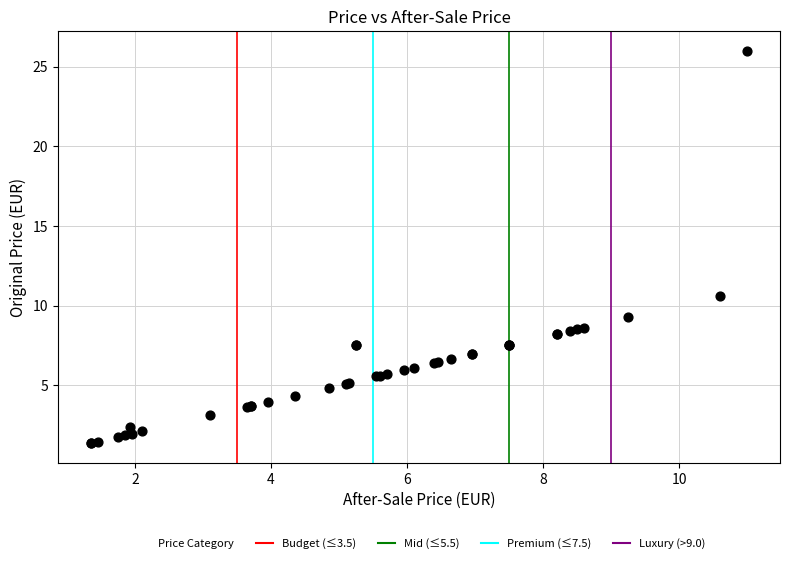

What Y value in the scatter plot is closest to 13?

10.6